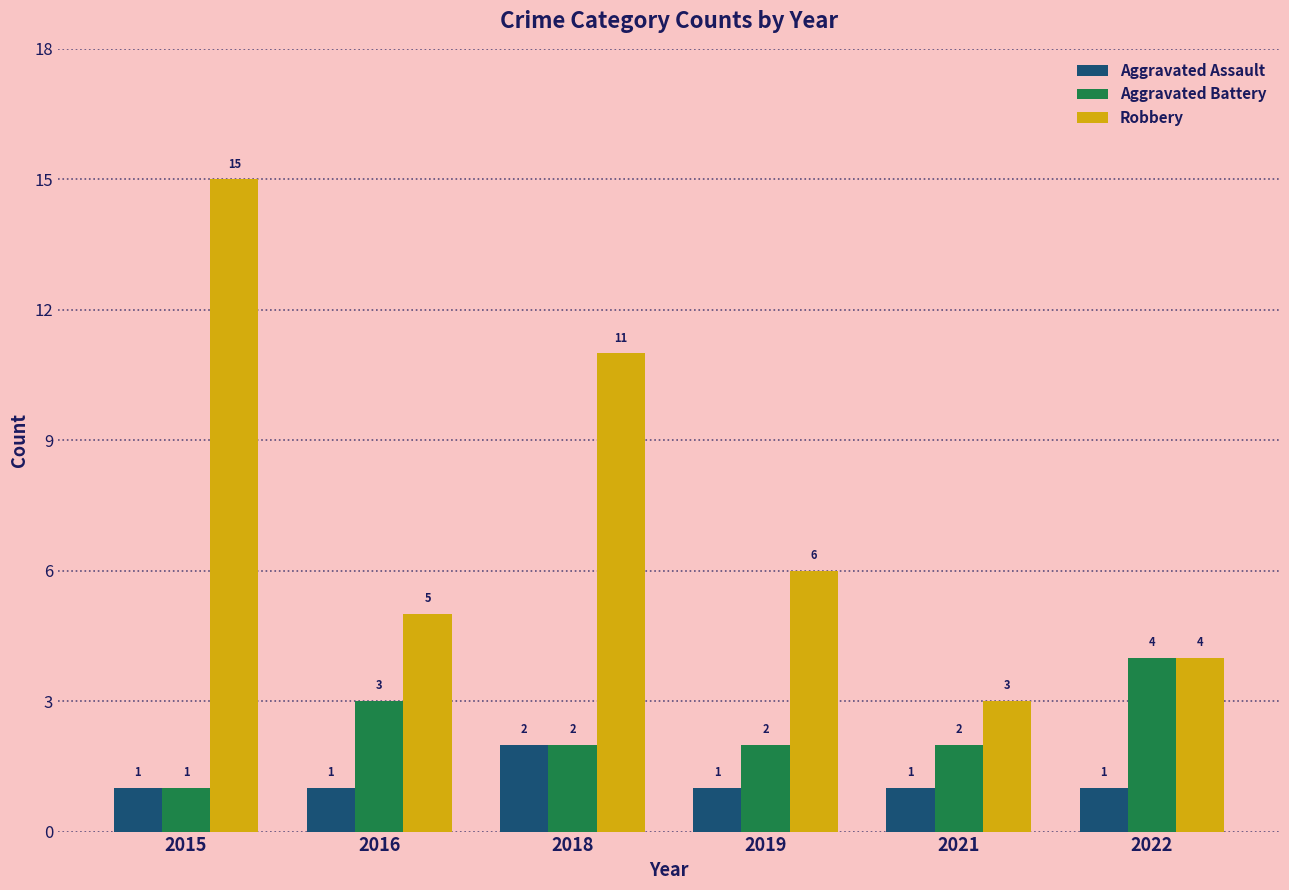

Which series has the largest total across all categories?

Robbery